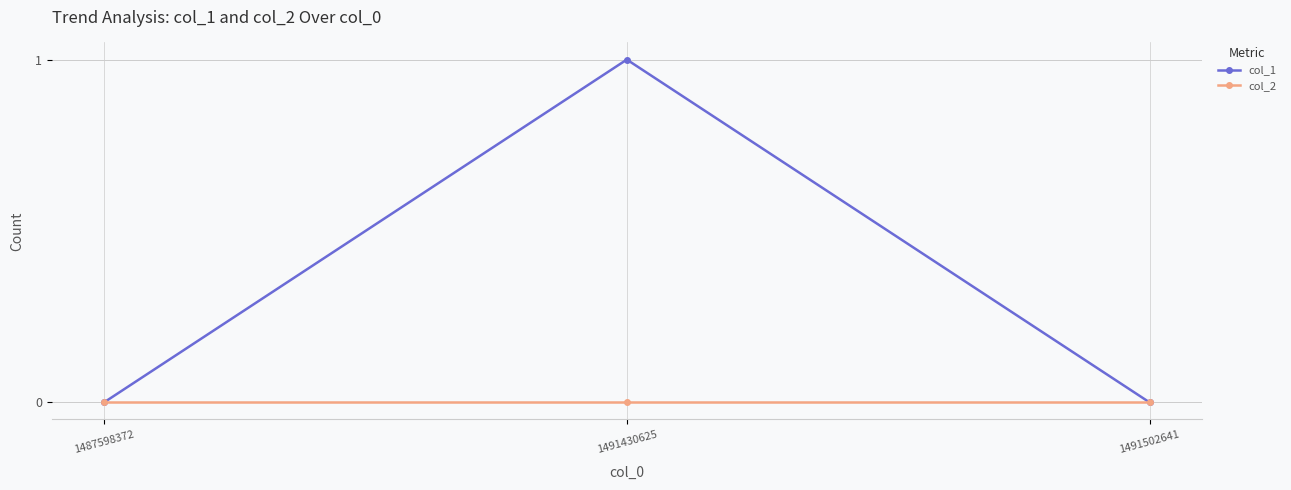

What is the maximum value for col_1?

1